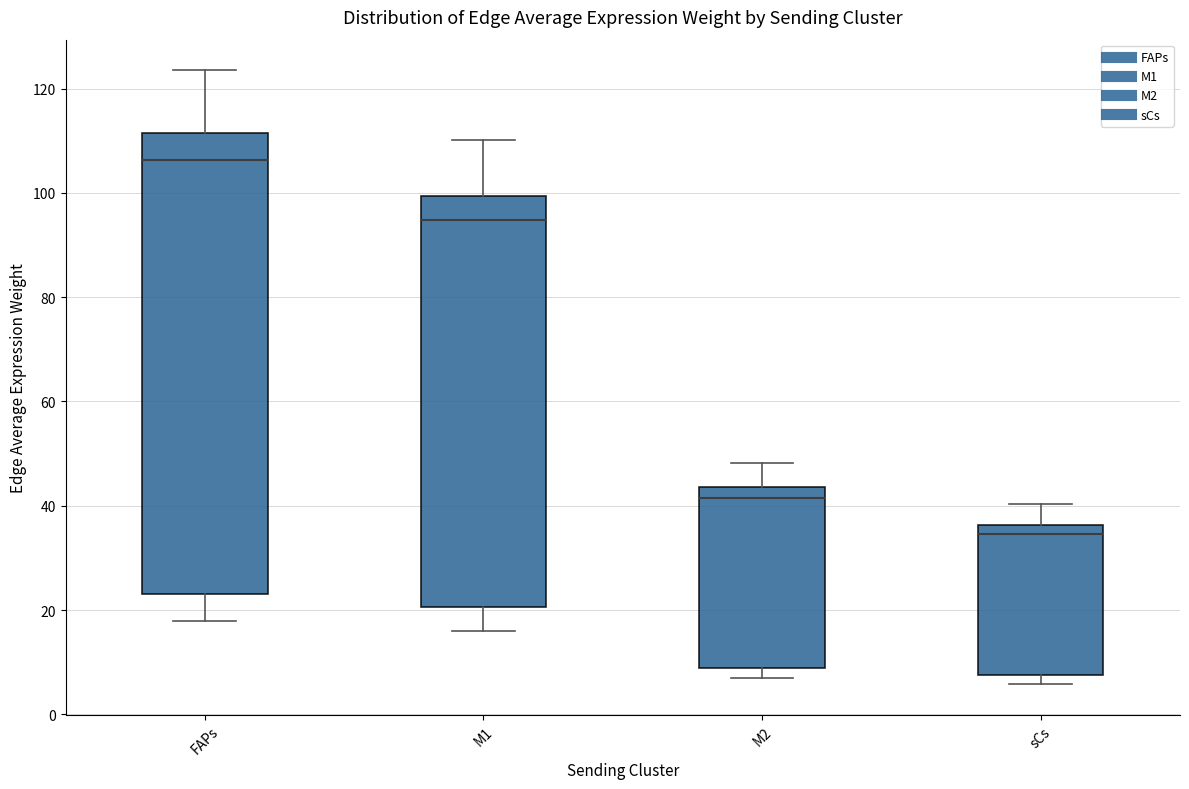

Which box is the tallest, from its lower edge to its upper edge?

FAPs